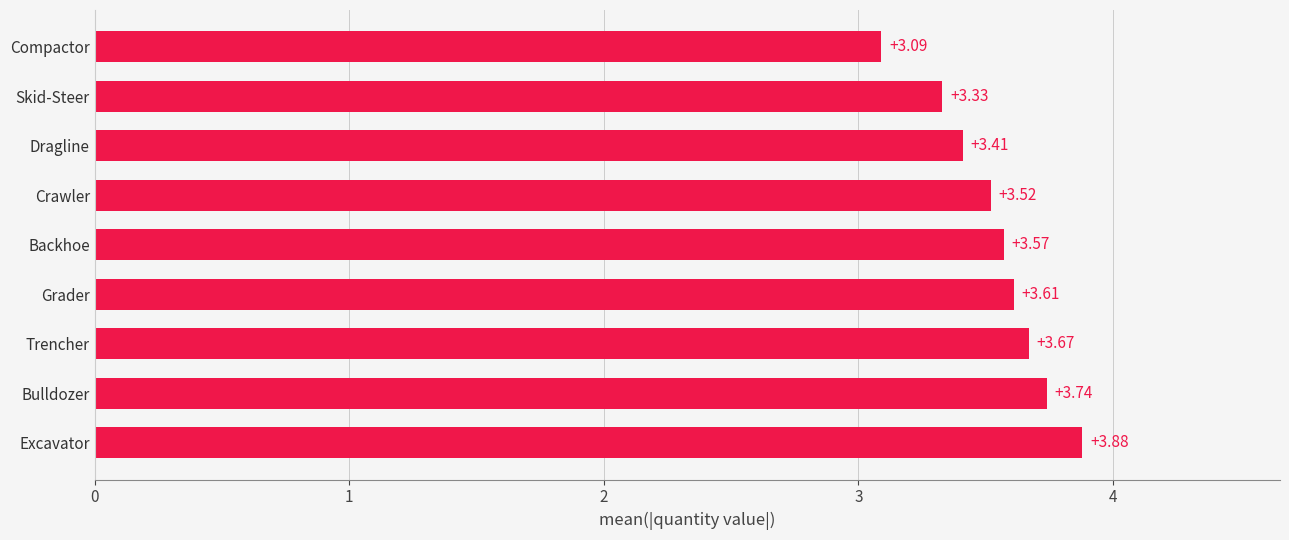

How many bars are there in total?

9